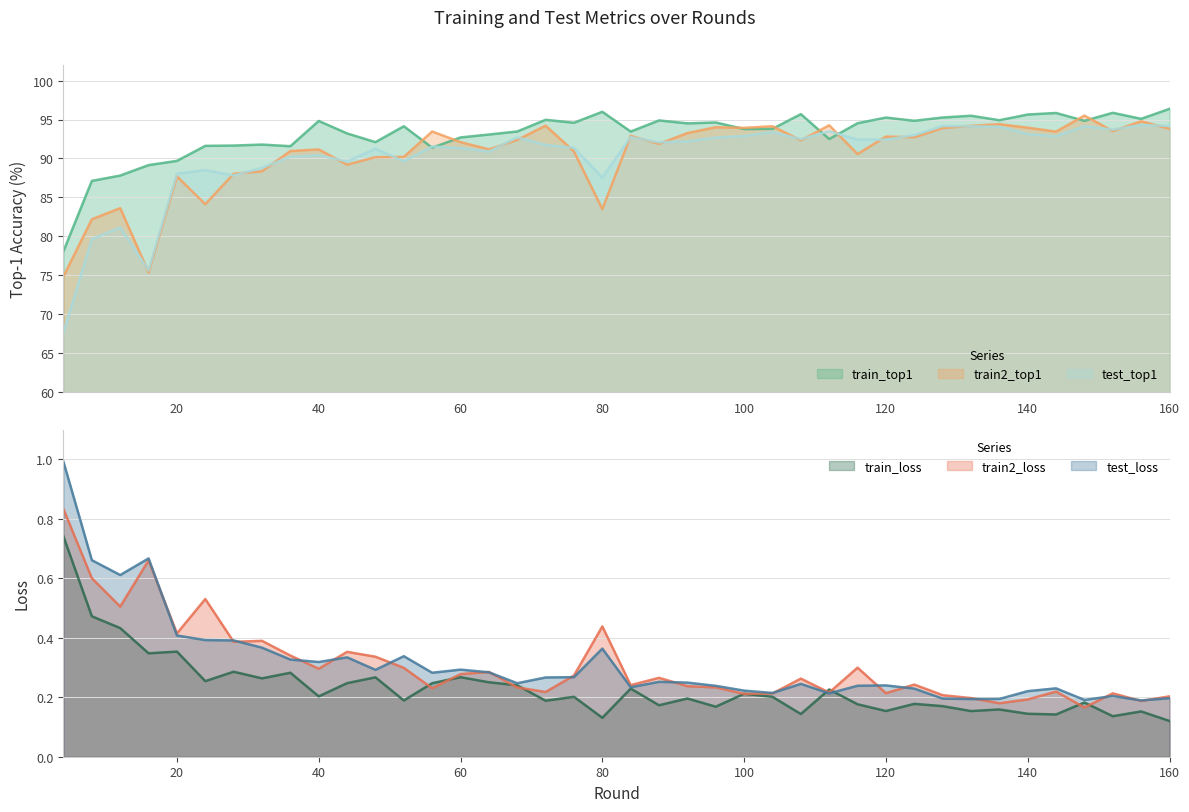

Read the test_loss value at 96.

0.2